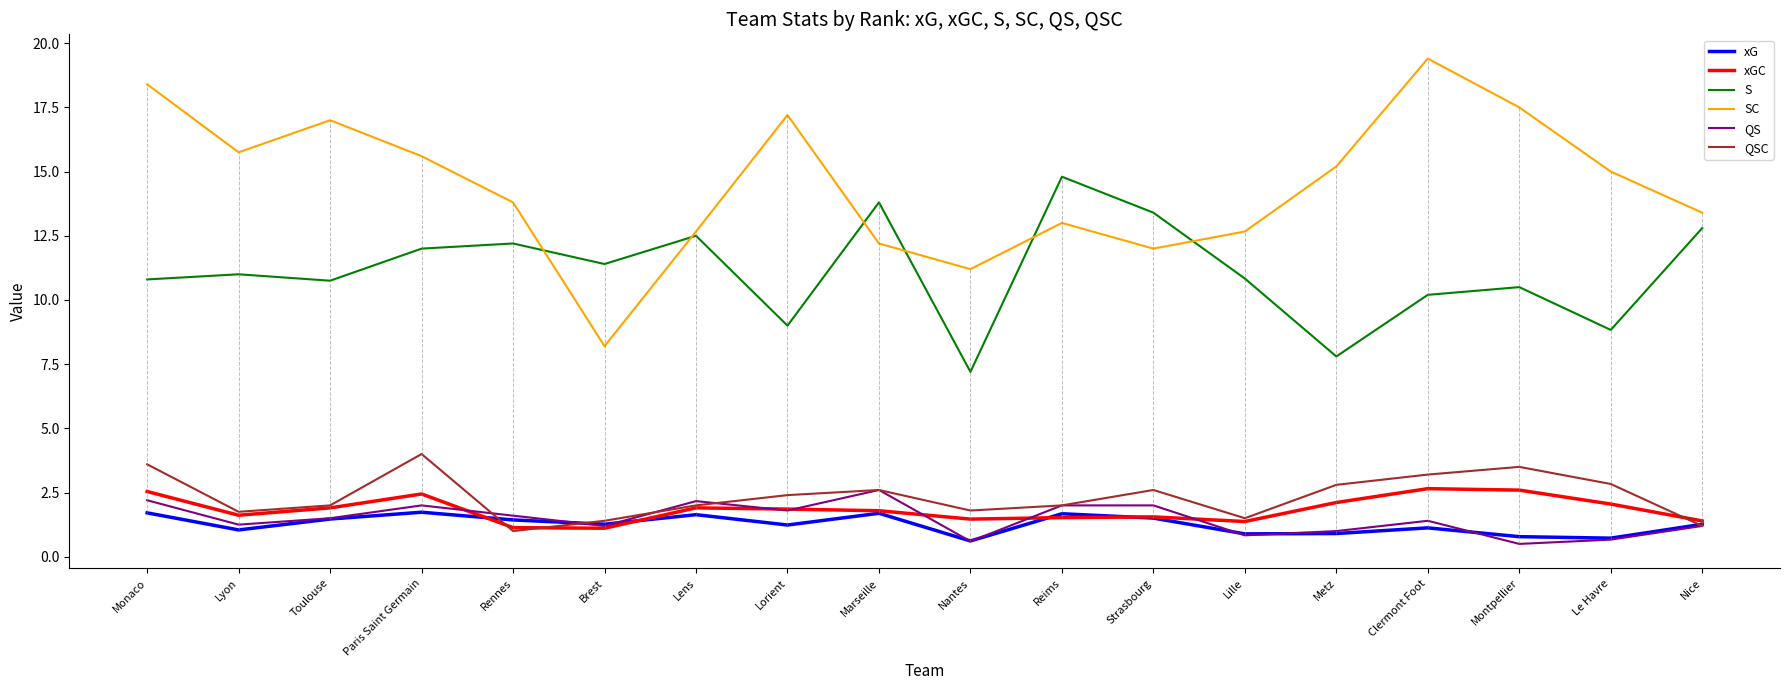

What position from the left is Lorient?

8